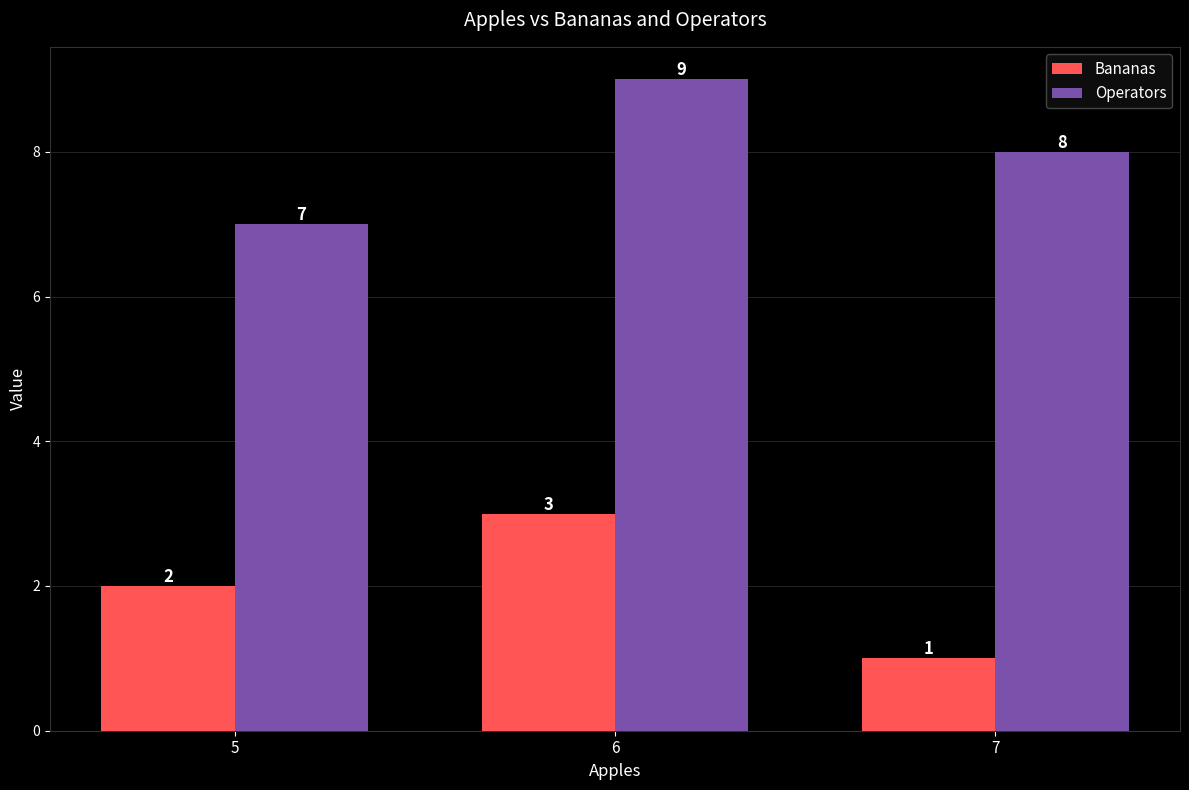

Reading left to right, extract all data points from this chart.

Bananas: 5=2	6=3	7=1
Operators: 5=7	6=9	7=8